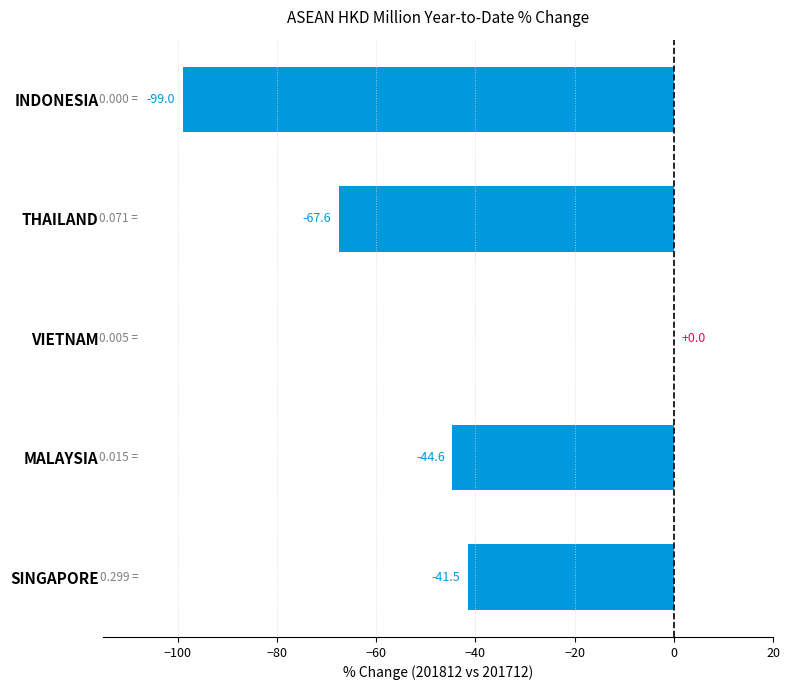

What is the change in value from MALAYSIA to VIETNAM?

+44.6